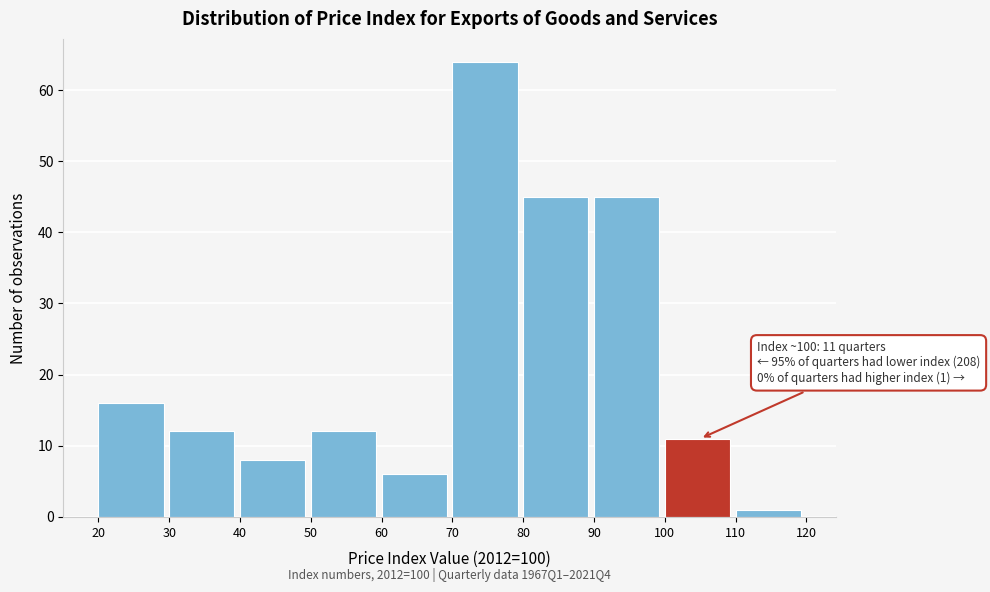

Which range on the x-axis has the tallest bar?

70 to 80